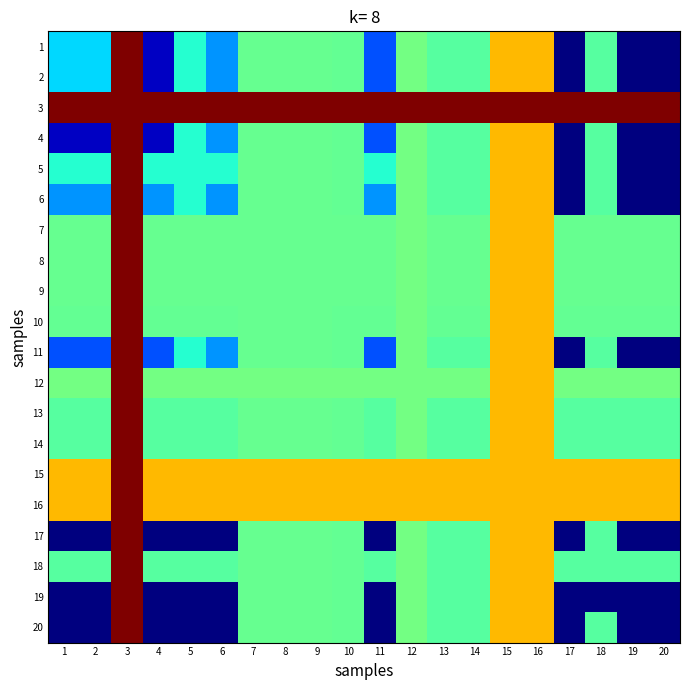

Between 19 and 20, which is larger?

19